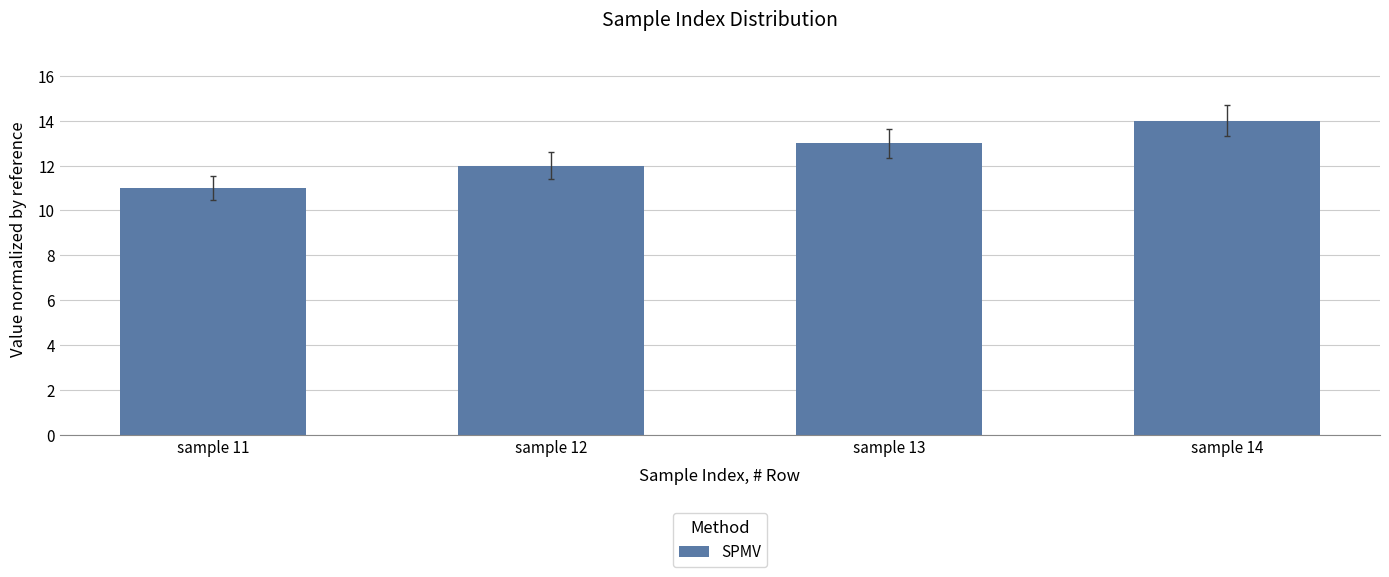

How many values are below 13?

2